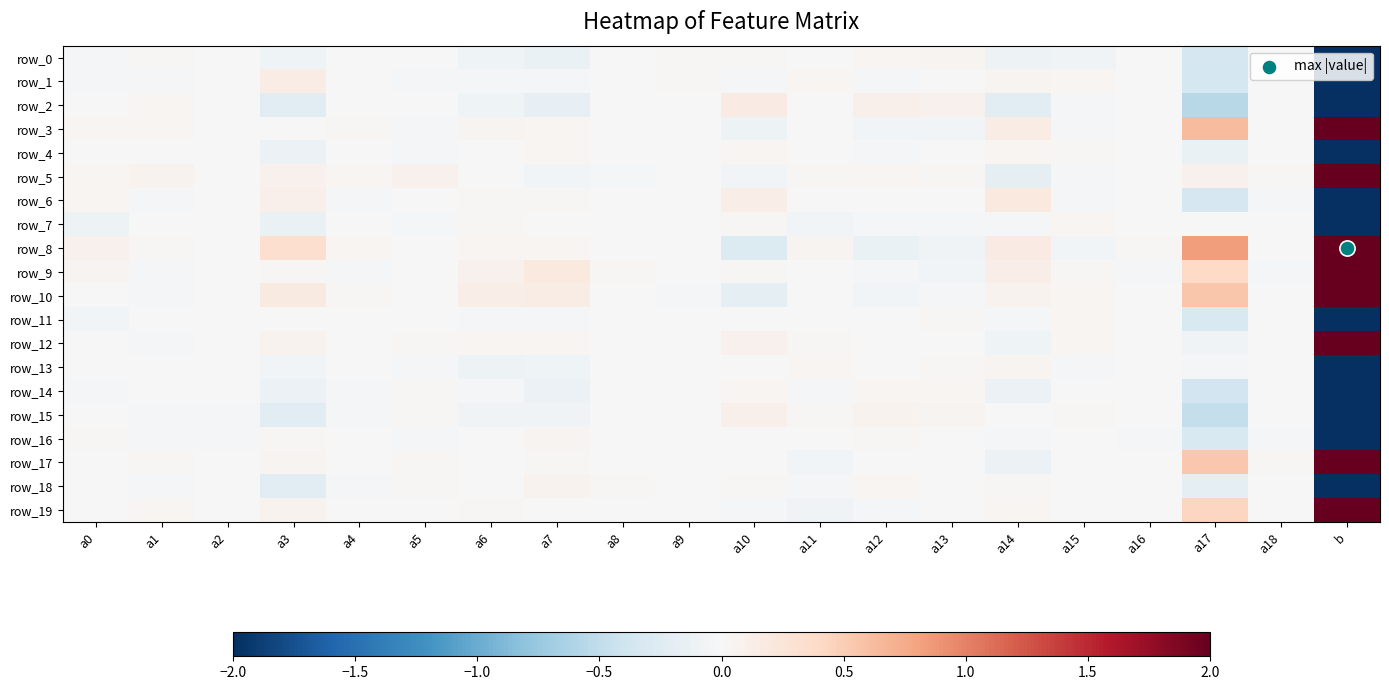

What is the maximum value for row_12?

12.5